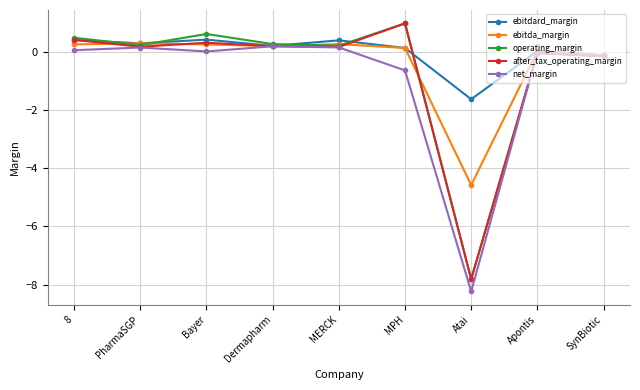

How many values in the after_tax_operating_margin series are below 0?

3